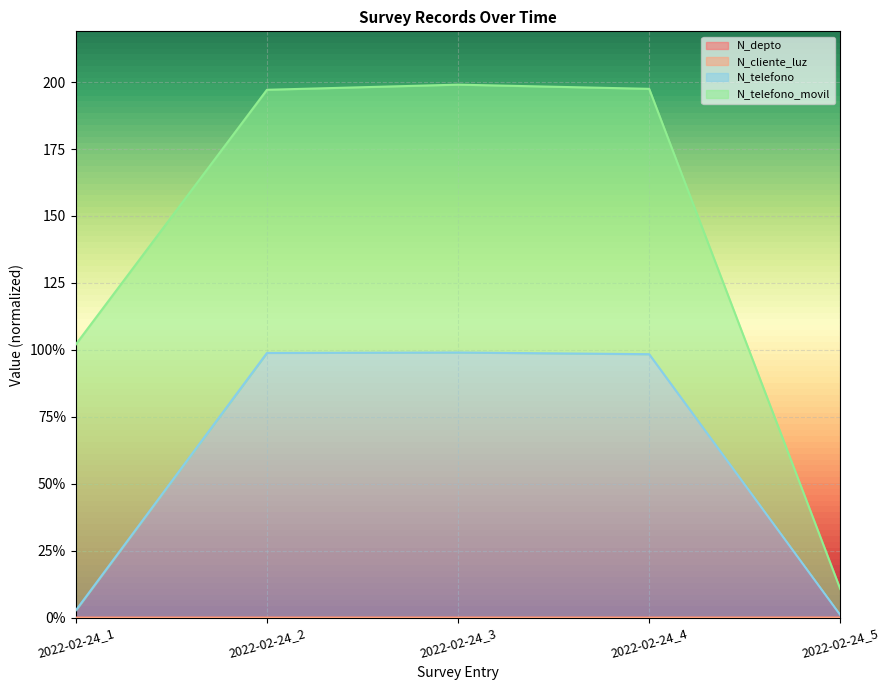

At which label is N_depto closest to 0?

2022-02-24_3